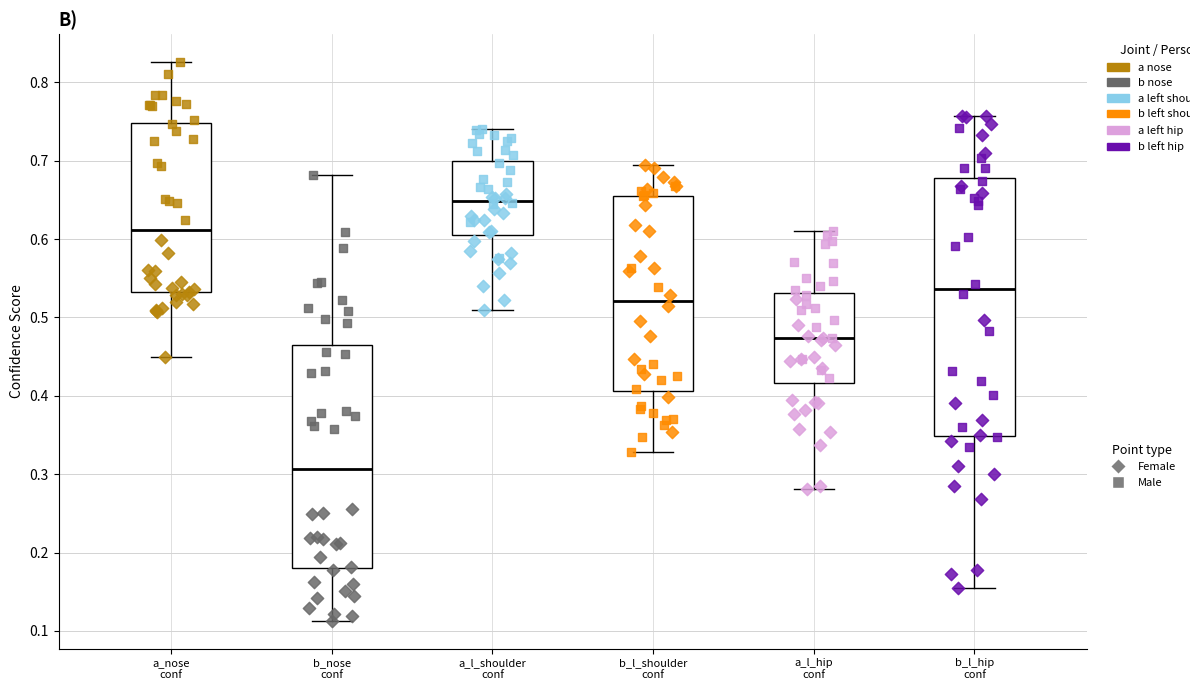

Which box has the lowest median line?

b_nose conf